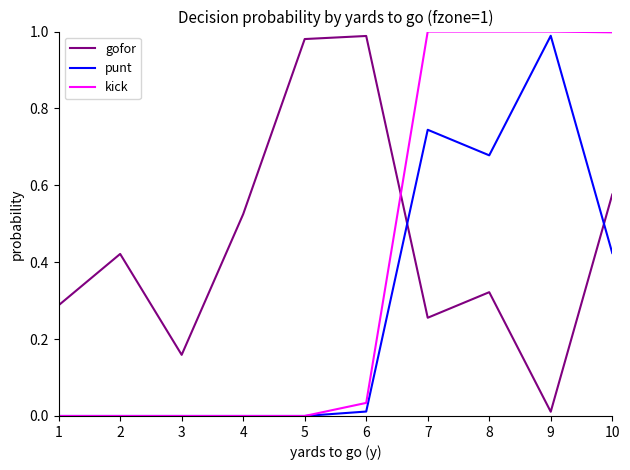

The punt series shows 0.6 at 5. True or false?

False